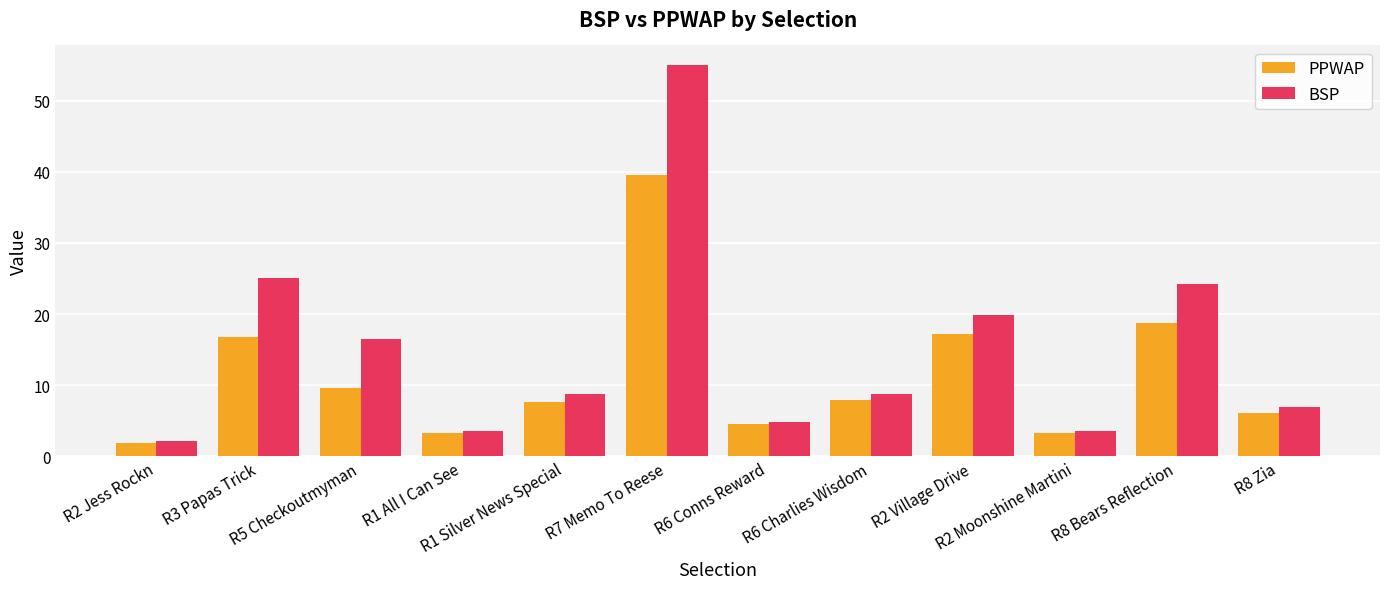

Is the value of BSP at R3 Papas Trick greater than the value of PPWAP at R6 Charlies Wisdom?

Yes